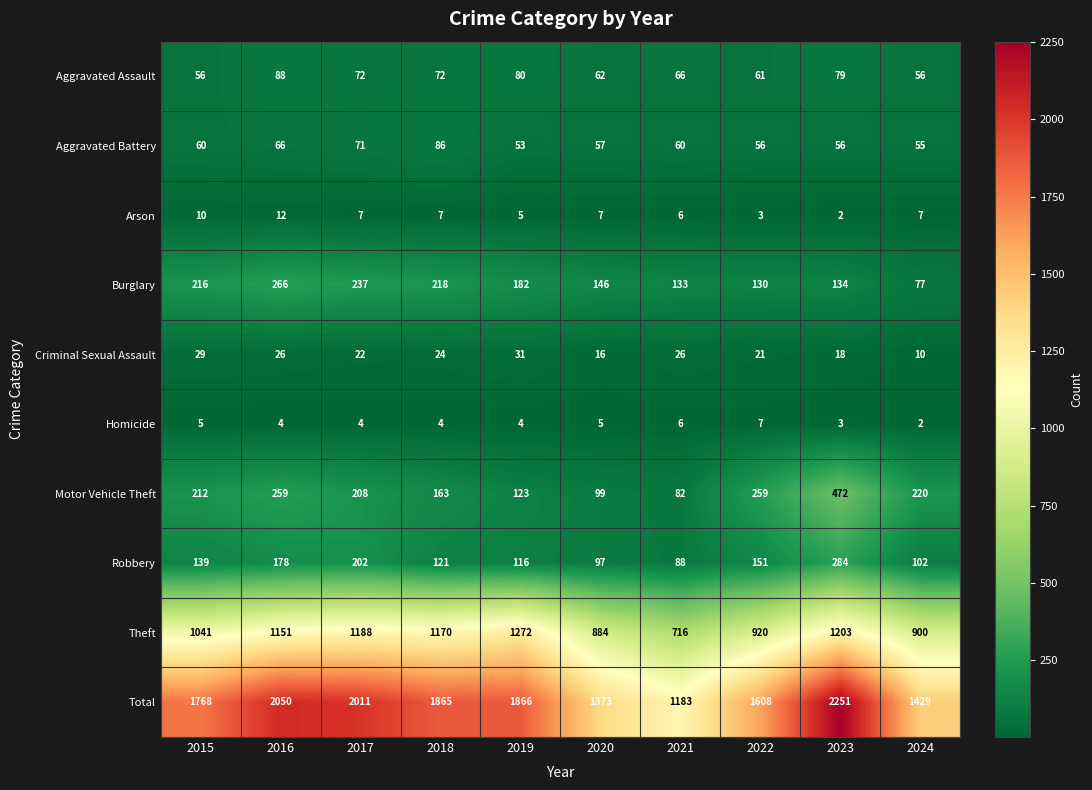

What is the average value of the Total series?

1740